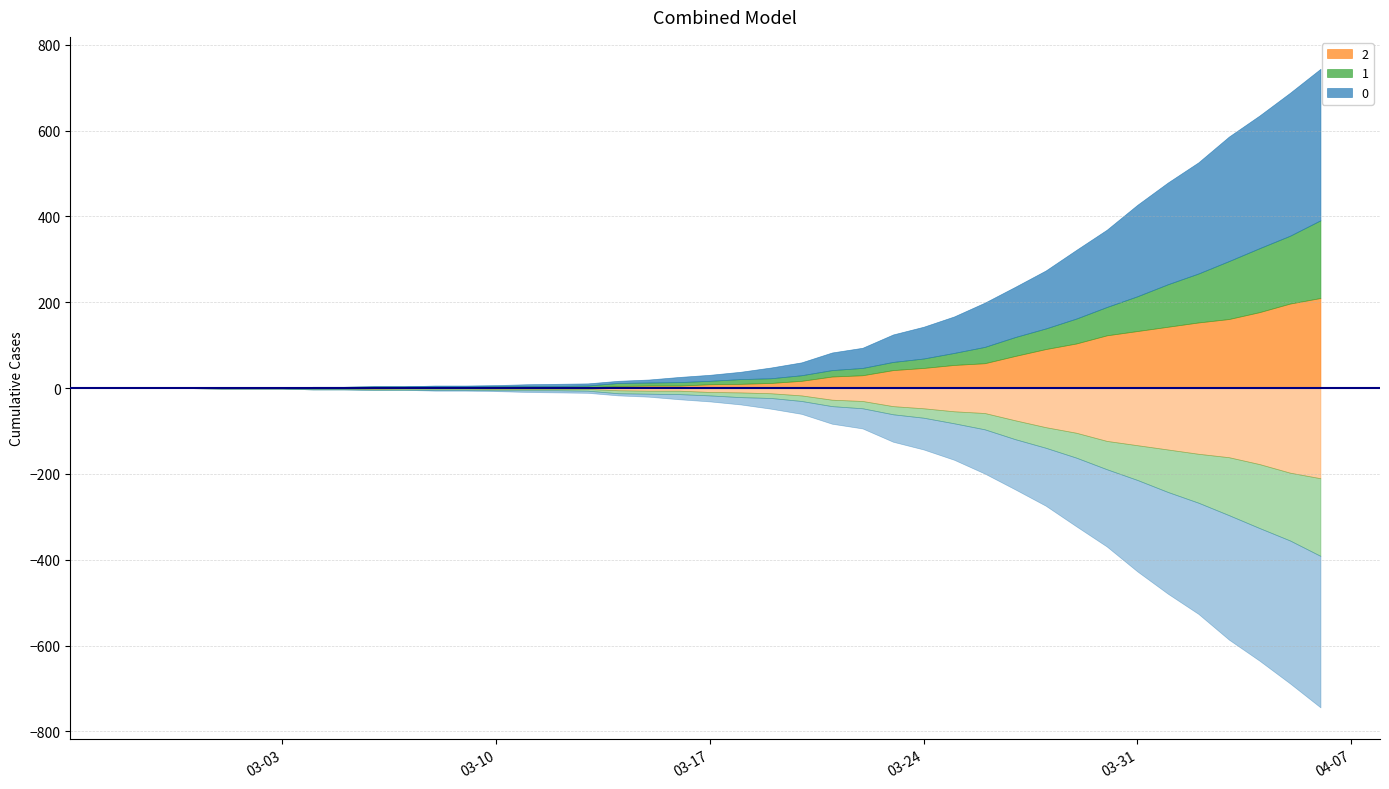

The value of 0 at 2020-03-15 is 12. True or false?

False